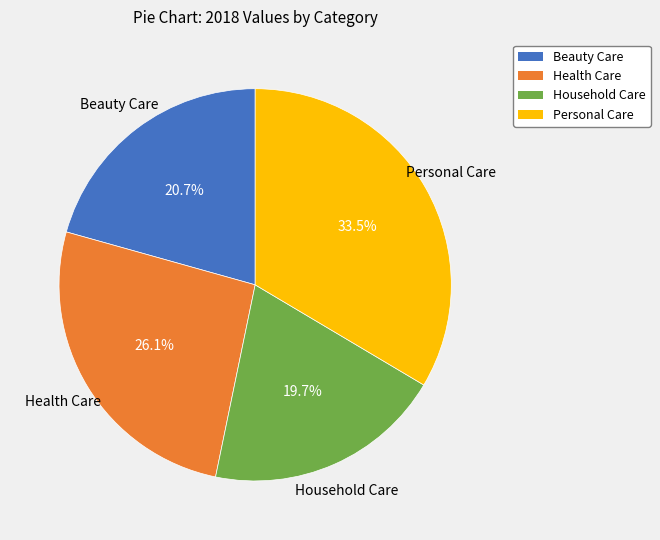

The Health Care slice represents 12% of the pie. True or false?

False